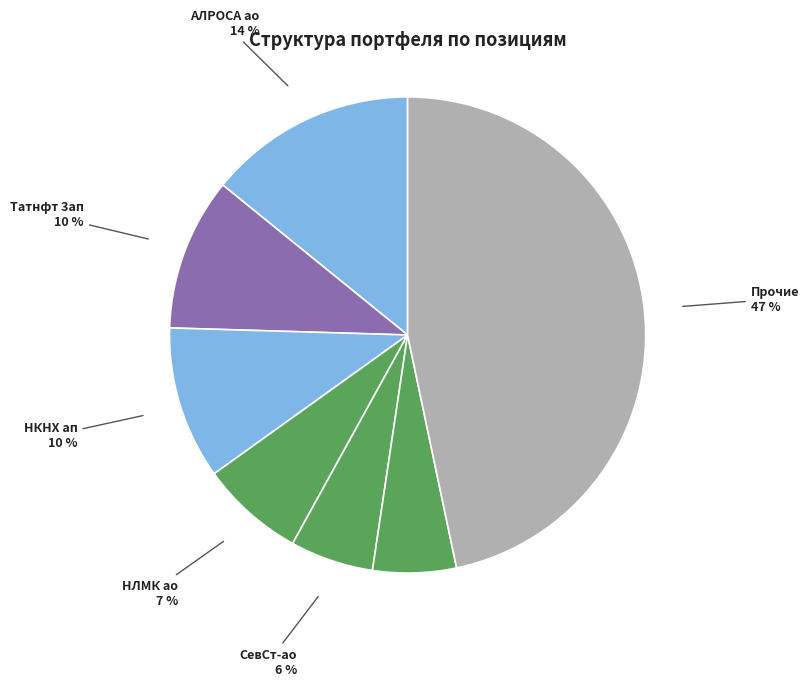

How many slices are in this pie chart?

7